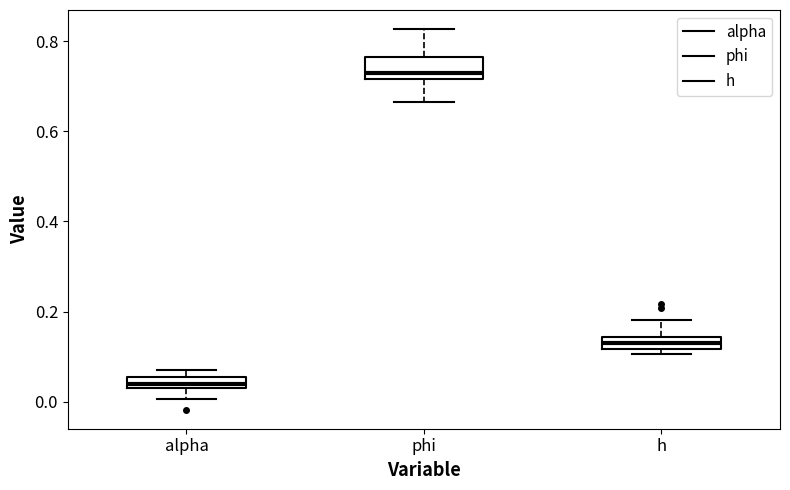

Where is the upper edge of the box for phi on the y-axis? The values are not printed on the chart, so give them approximately, as read against the axis.

0.76